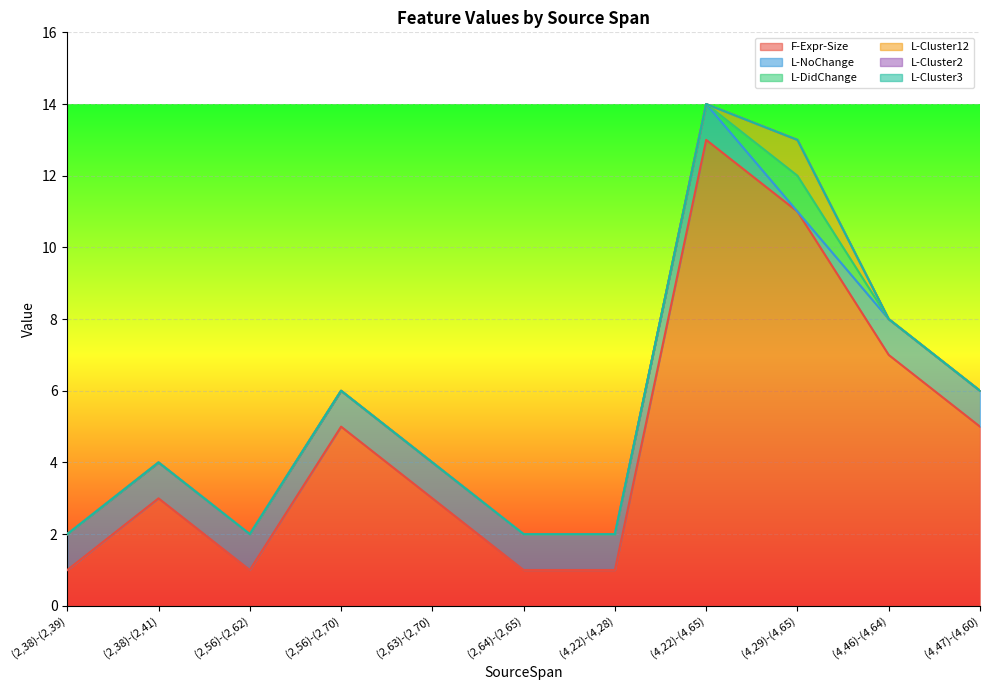

Between (2,56)-(2,62) and (2,56)-(2,70), which is larger?

(2,56)-(2,70)